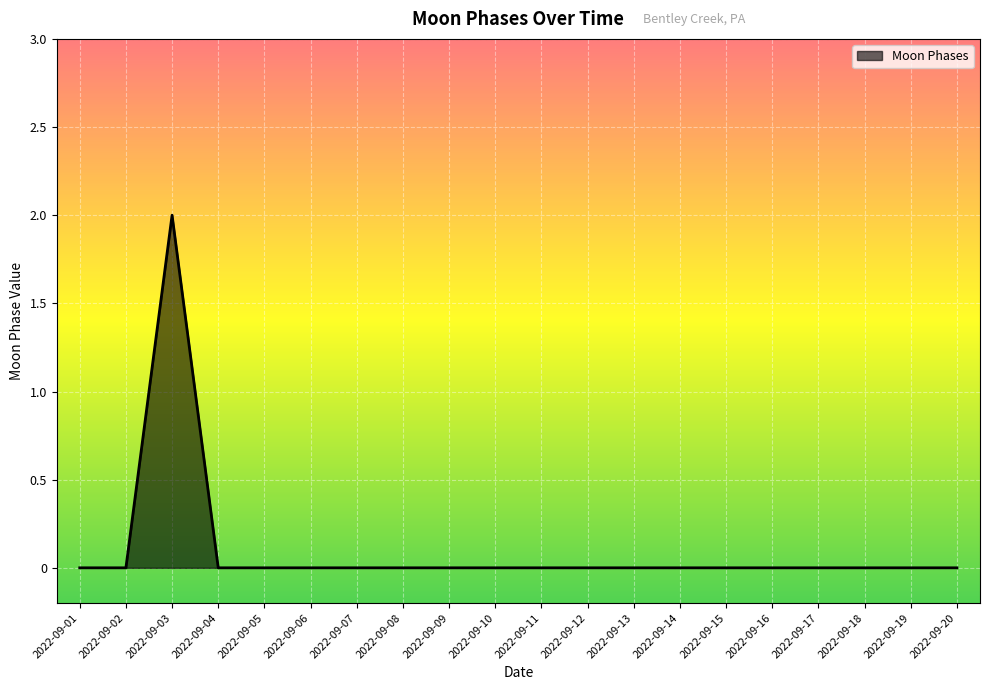

Reading right to left, extract all data points from this chart.

0	0	0	0	0	0	0	0	0	0	0	0	0	0	0	0	0	2	0	0